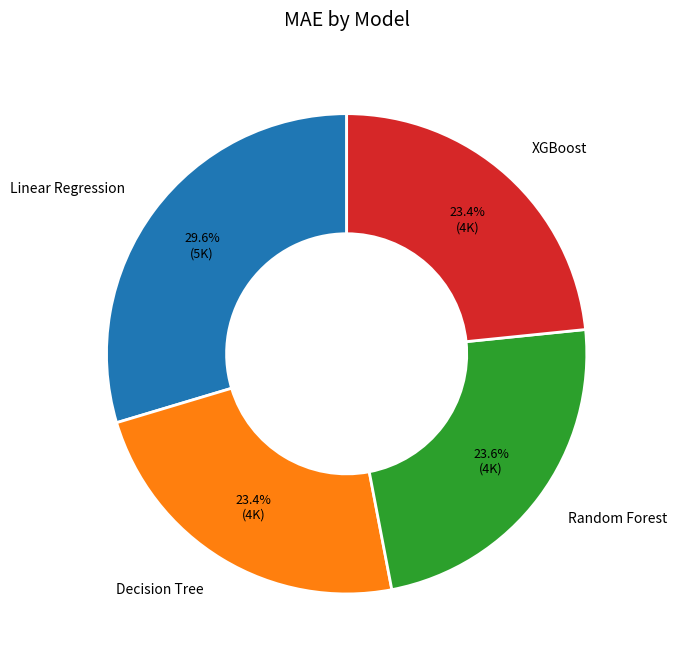

Which category has the biggest portion of the pie?

Linear Regression